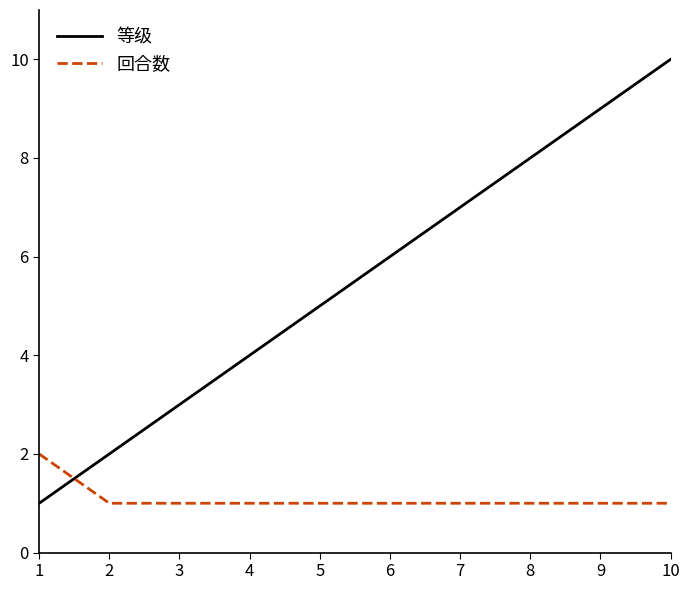

What is the sum of all 等级 values?

55